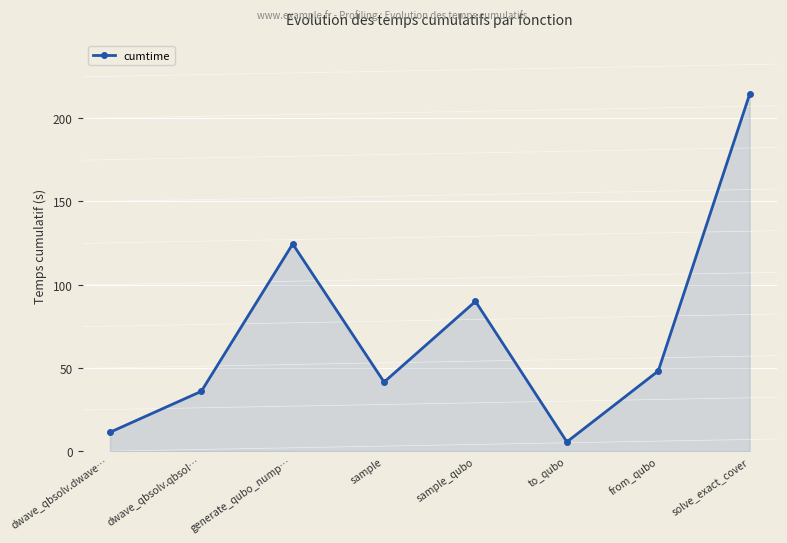

At which category does the data reach its first local valley?

sample